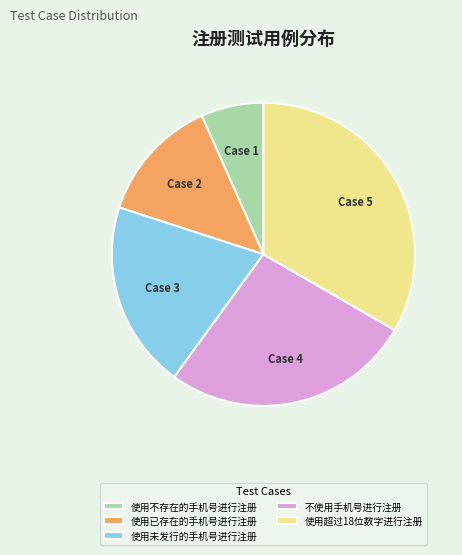

Do 使用不存在的手机号进行注册 and 使用超过18位数字进行注册 together represent more than half of the pie?

No